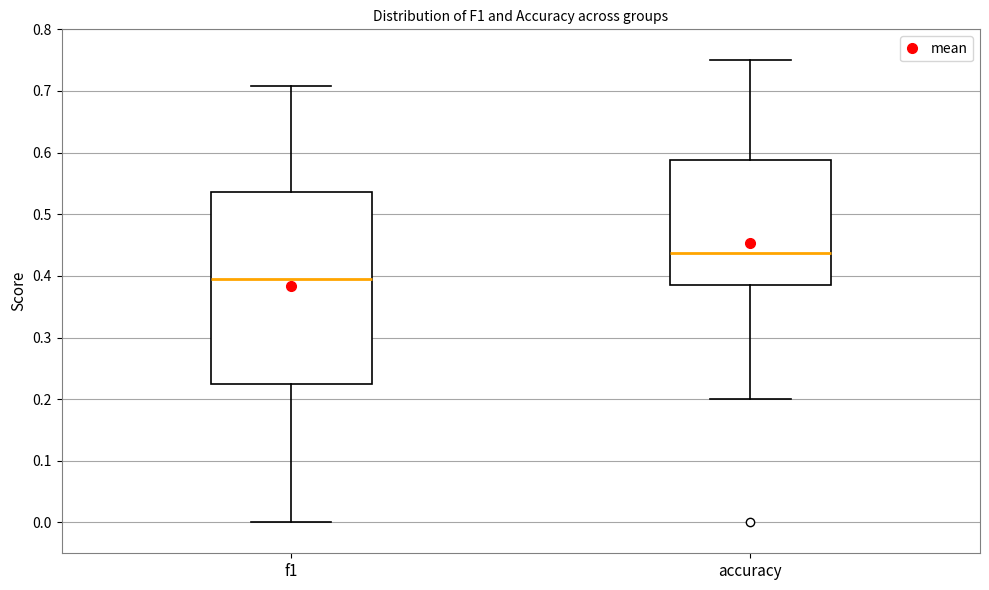

Which box has the lowest median line?

f1